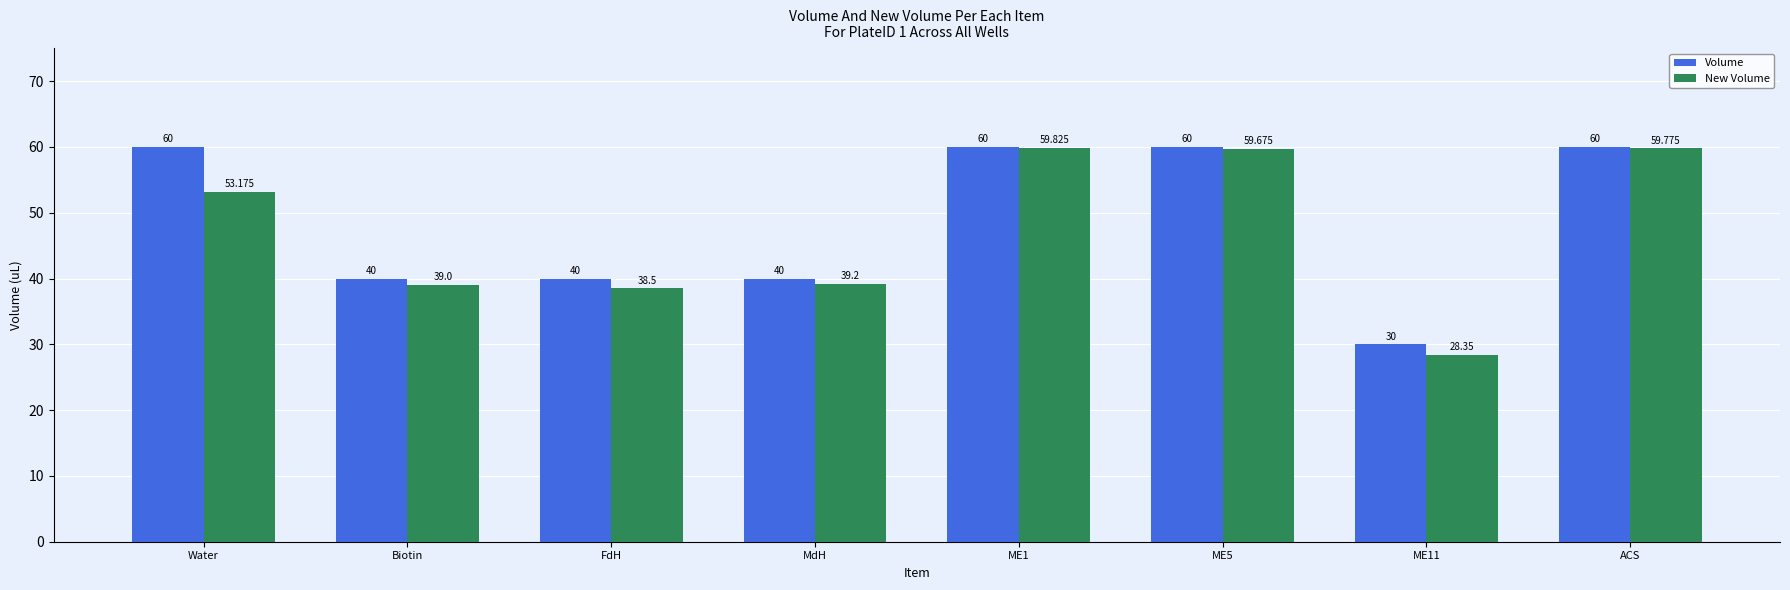

What is the highest value of the Volume series?

60.0